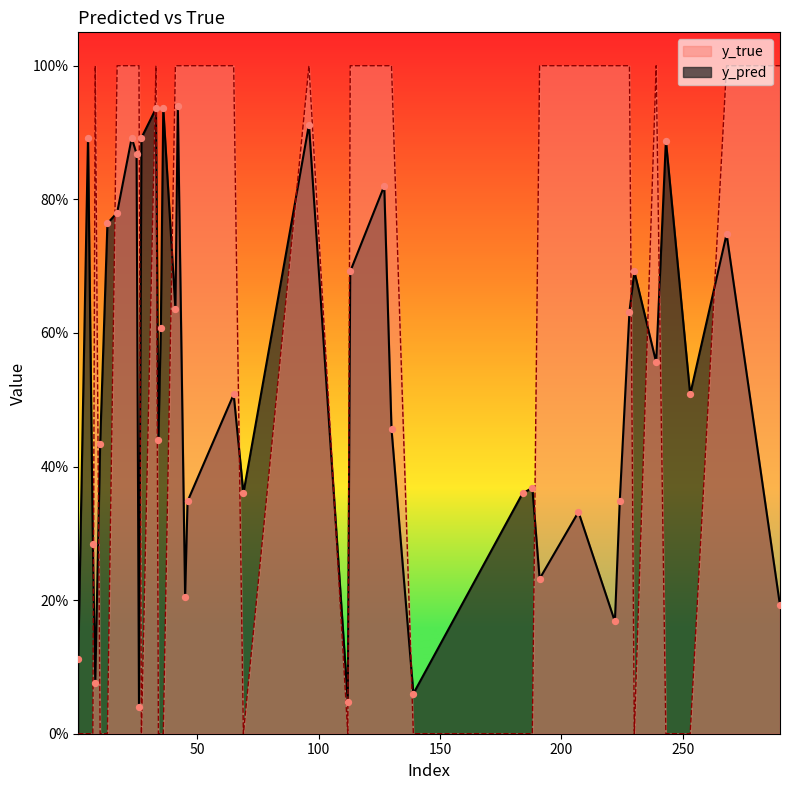

Which series reaches the maximum Y coordinate?

y_true